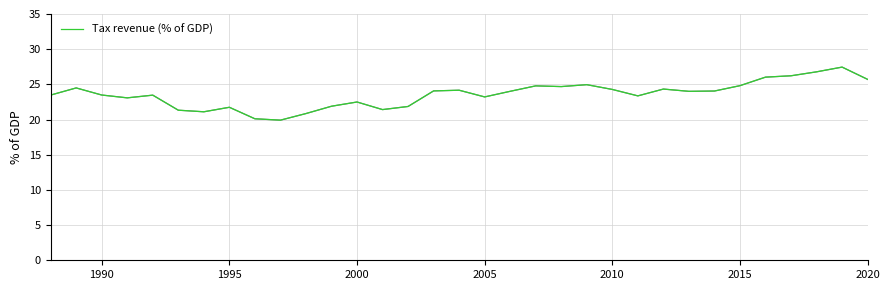

What is the difference between the maximum and minimum values?

7.5